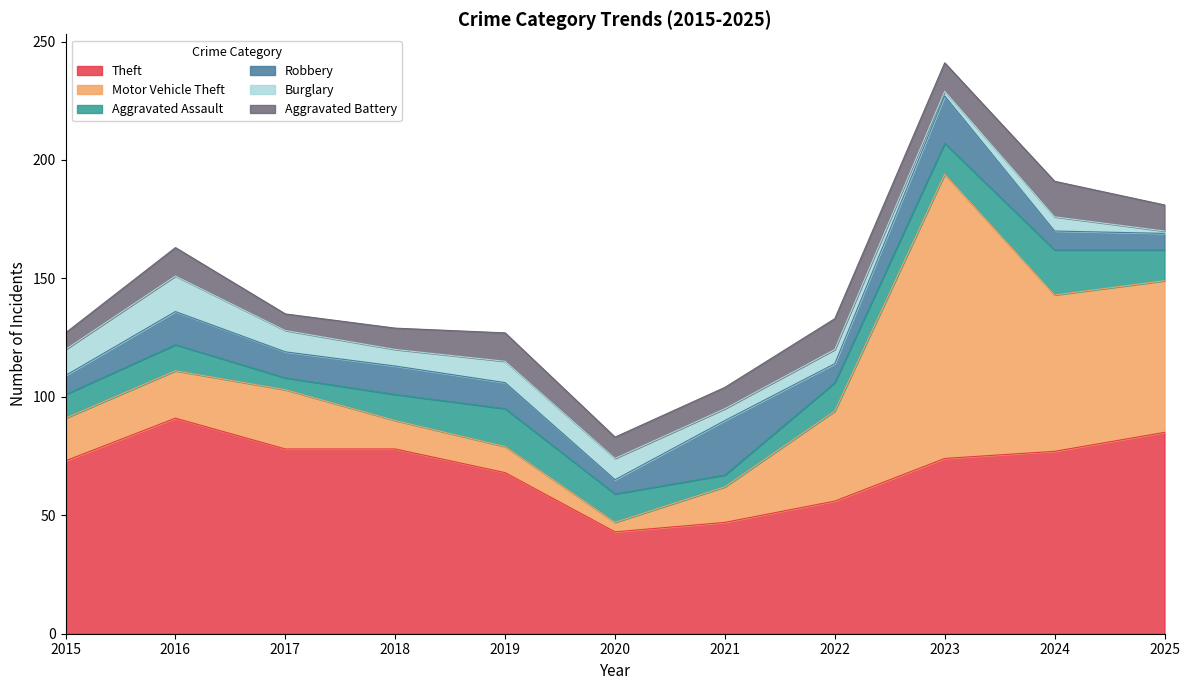

At how many categories does at least one series exceed 2?

11